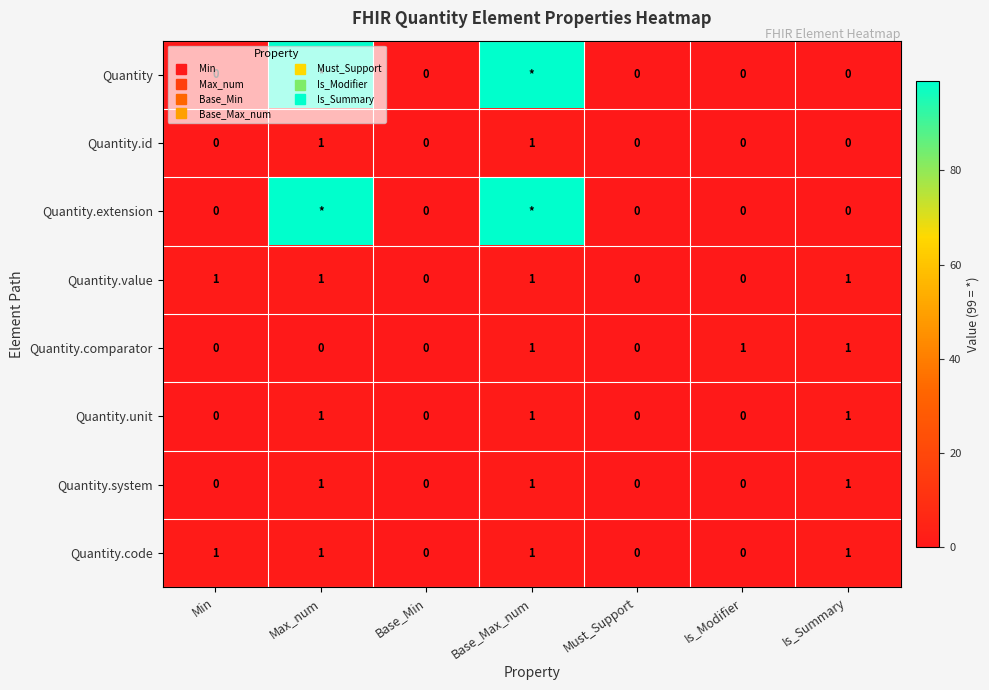

What is the sum of all Quantity.comparator values?

3